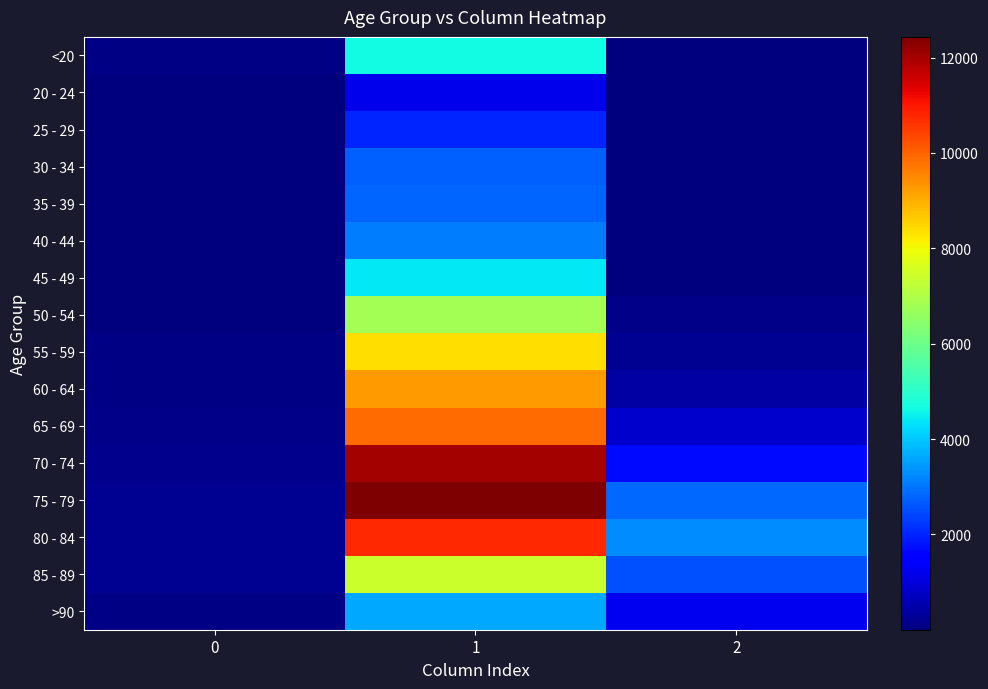

Reading left to right, transcribe all the data shown in this chart.

<20: 0=77	1=4641	2=18
20 - 24: 0=5	1=1191	2=4
25 - 29: 0=14	1=2038	2=3
30 - 34: 0=27	1=2765	2=17
35 - 39: 0=17	1=2814	2=18
40 - 44: 0=20	1=3078	2=24
45 - 49: 0=23	1=4396	2=47
50 - 54: 0=39	1=6803	2=126
55 - 59: 0=59	1=8400	2=227
60 - 64: 0=84	1=9236	2=426
65 - 69: 0=137	1=9883	2=850
70 - 74: 0=153	1=12018	2=1690
75 - 79: 0=220	1=12434	2=2848
80 - 84: 0=209	1=10764	2=3273
85 - 89: 0=206	1=7417	2=2548
>90: 0=93	1=3604	2=1224